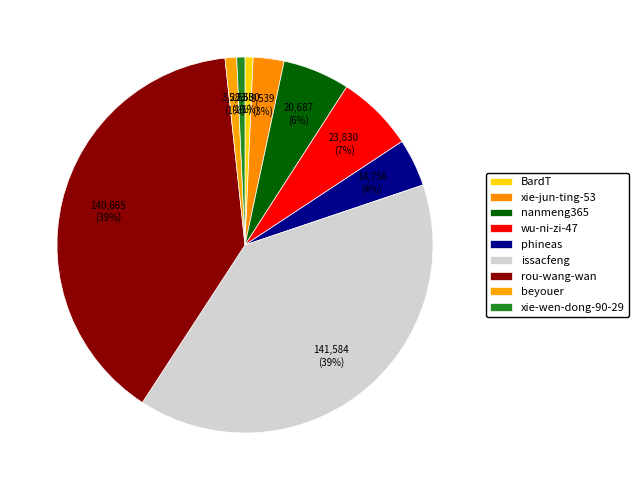

How many slices are in this pie chart?

9